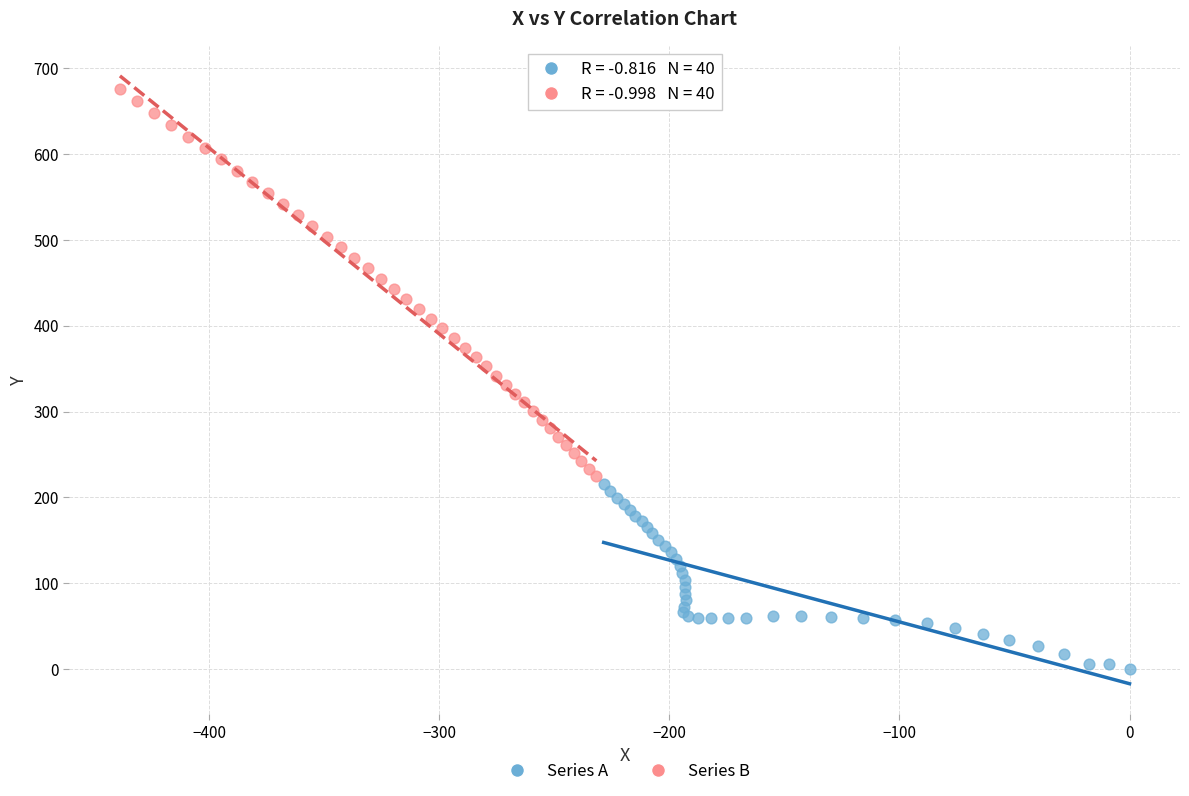

What are all the series names shown in the legend?

Series A, Series B